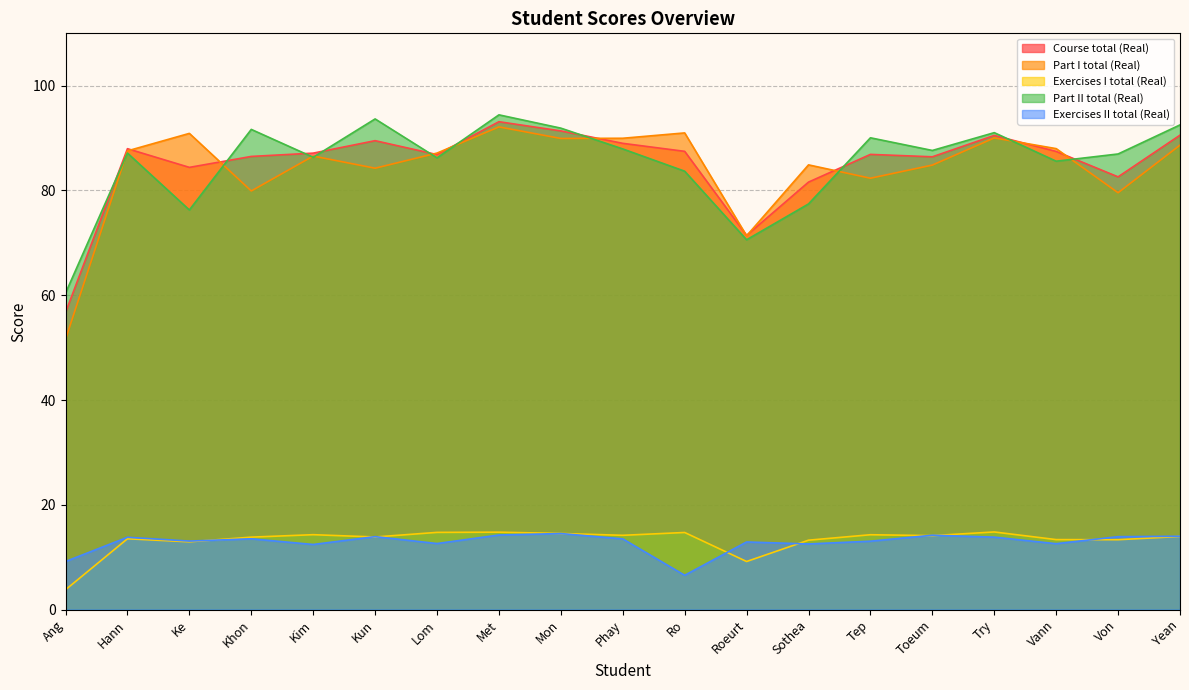

Is the value of Part II total (Real) at Hann greater than the value of Part I total (Real) at Try?

No